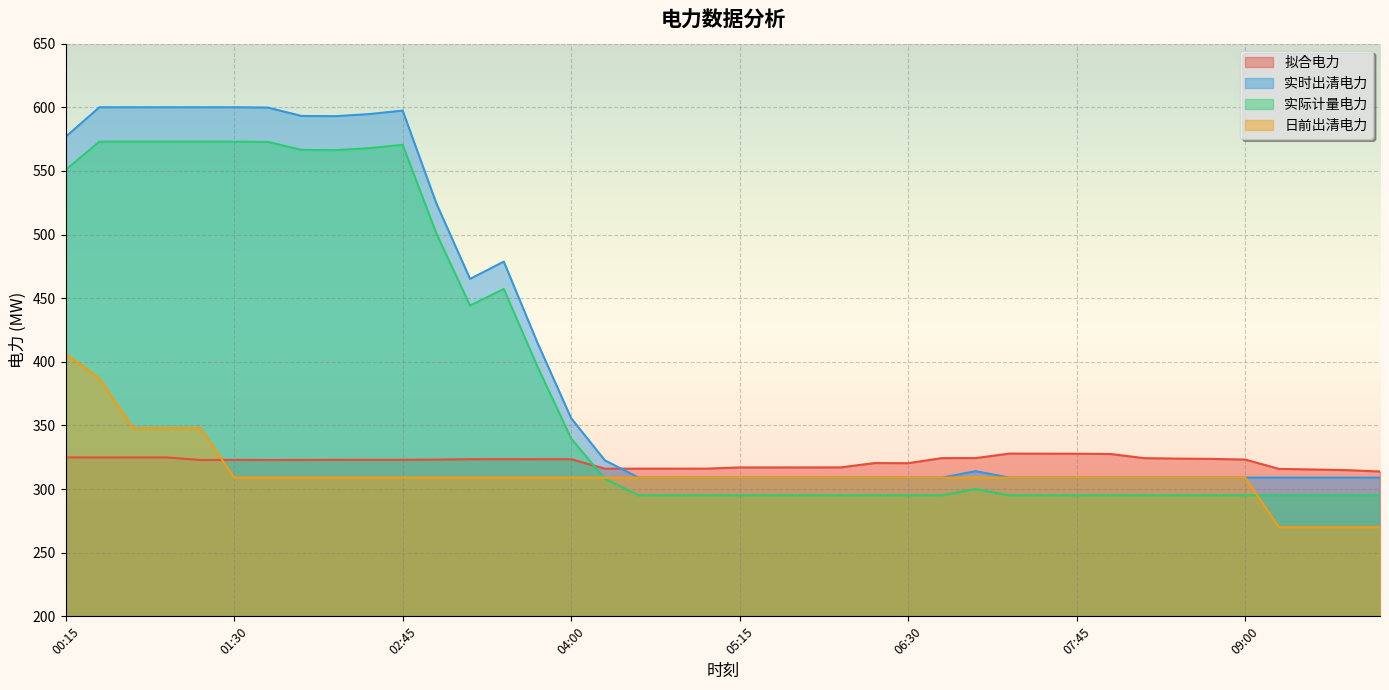

What value does the 实时出清电力 series have at 03:45?

415.0